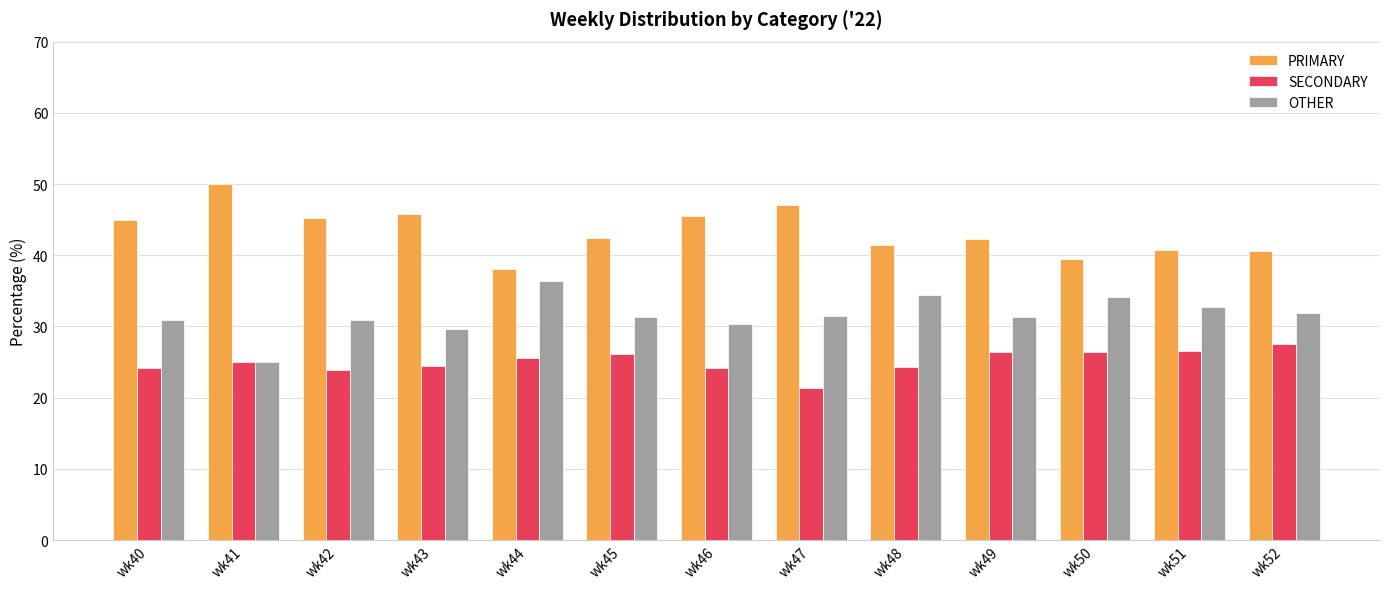

What is the total value across all series at wk45?

100.0